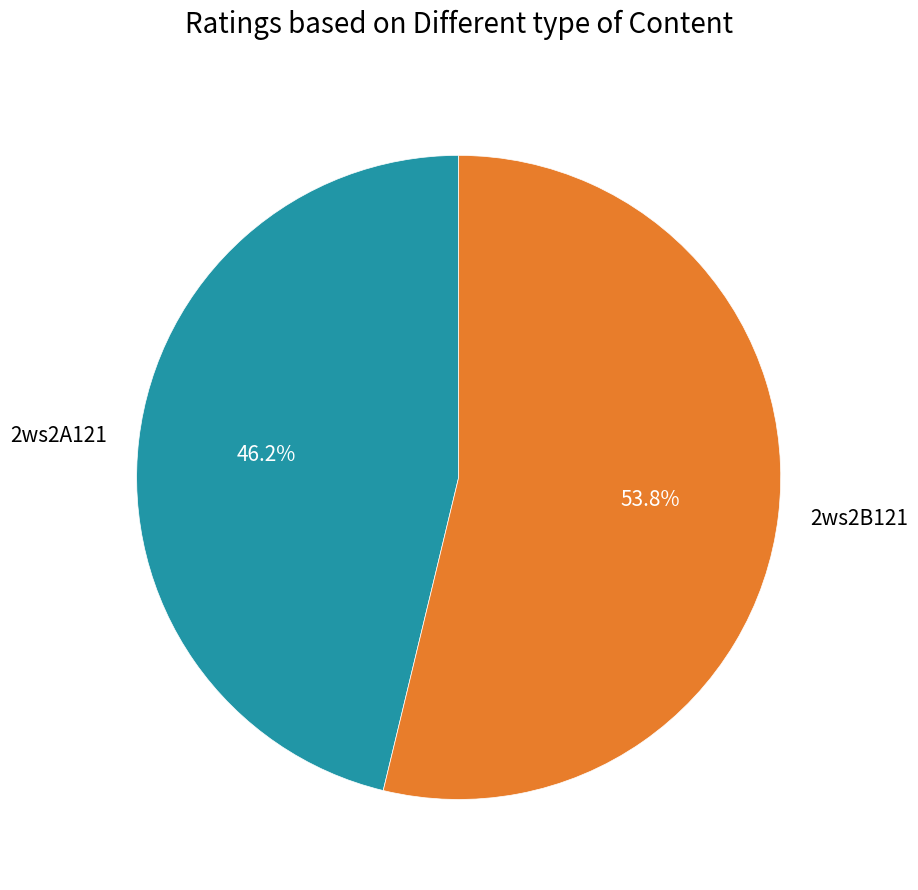

The 2ws2B121 slice represents 54% of the pie. True or false?

True